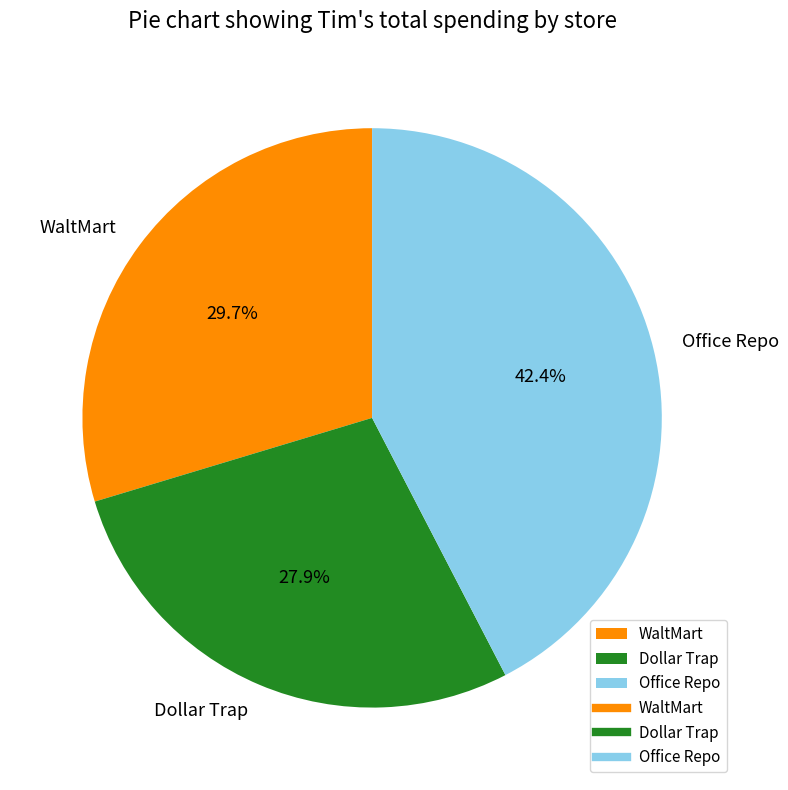

What is the largest slice in the pie chart?

Office Repo